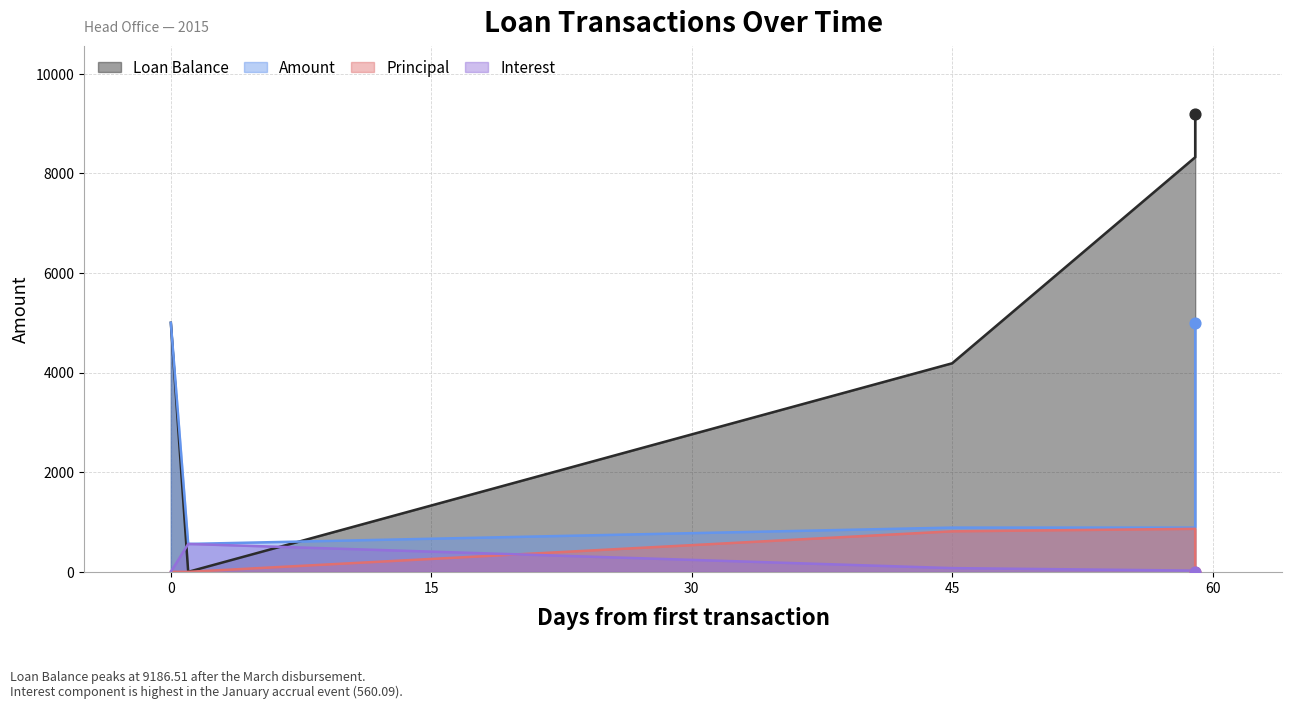

Which series reaches the maximum Y coordinate?

Loan Balance